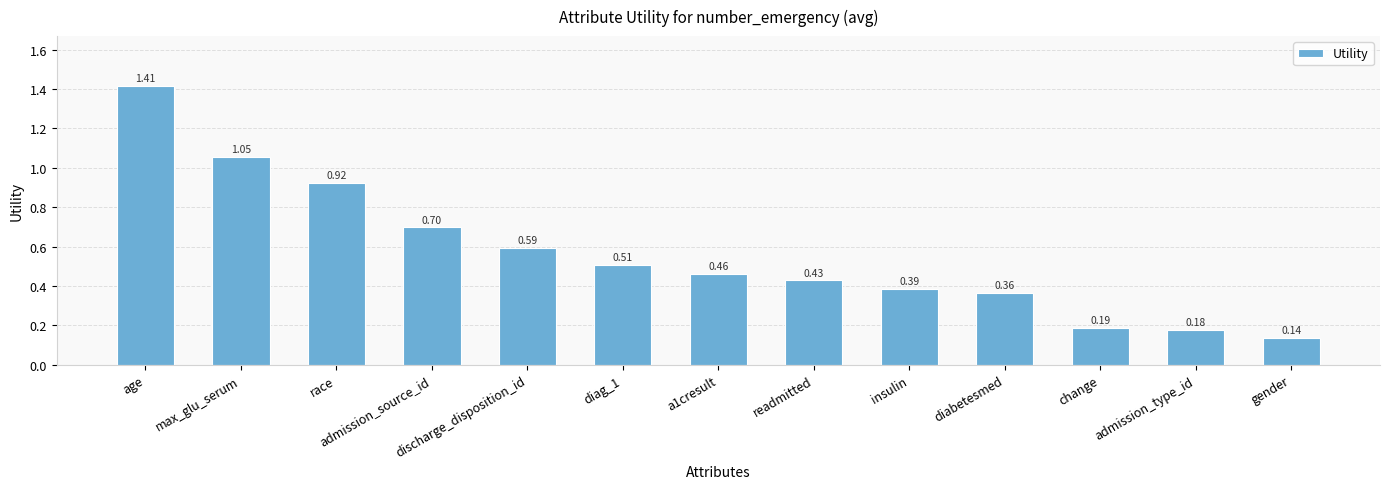

List the labels in order of value, smallest first.

gender, admission_type_id, change, diabetesmed, insulin, readmitted, a1cresult, diag_1, discharge_disposition_id, admission_source_id, race, max_glu_serum, age